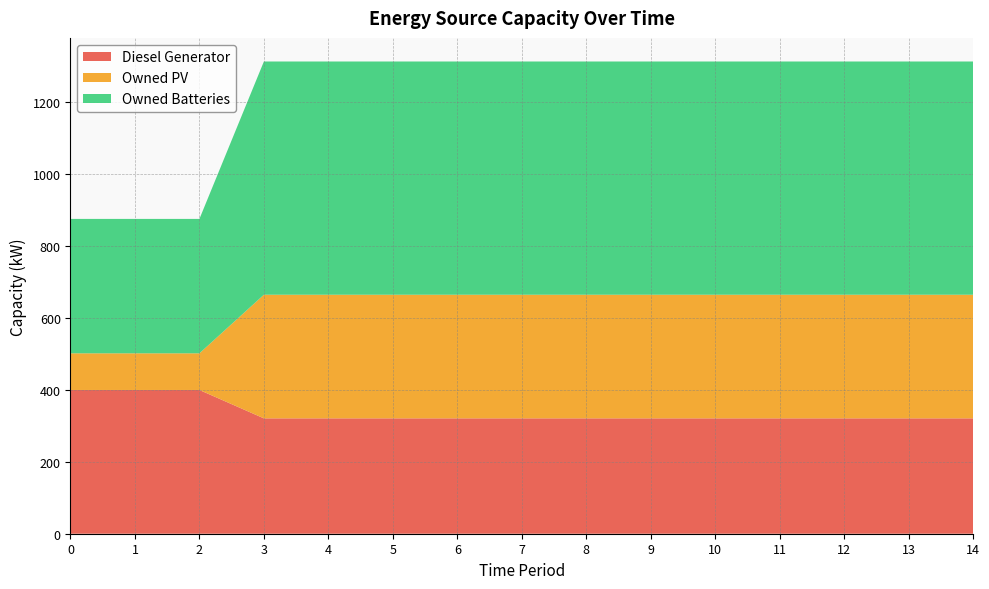

Reading left to right, list all the values displayed in this chart.

Diesel Generator: 0=400	1=400	2=400	3=321	4=321	5=321	6=321	7=321	8=321	9=321	10=321	11=321	12=321	13=321	14=321
Owned PV: 0=102	1=102	2=102	3=344	4=344	5=344	6=344	7=344	8=344	9=344	10=344	11=344	12=344	13=344	14=344
Owned Batteries: 0=374	1=374	2=374	3=649	4=649	5=649	6=649	7=649	8=649	9=649	10=649	11=649	12=649	13=649	14=649